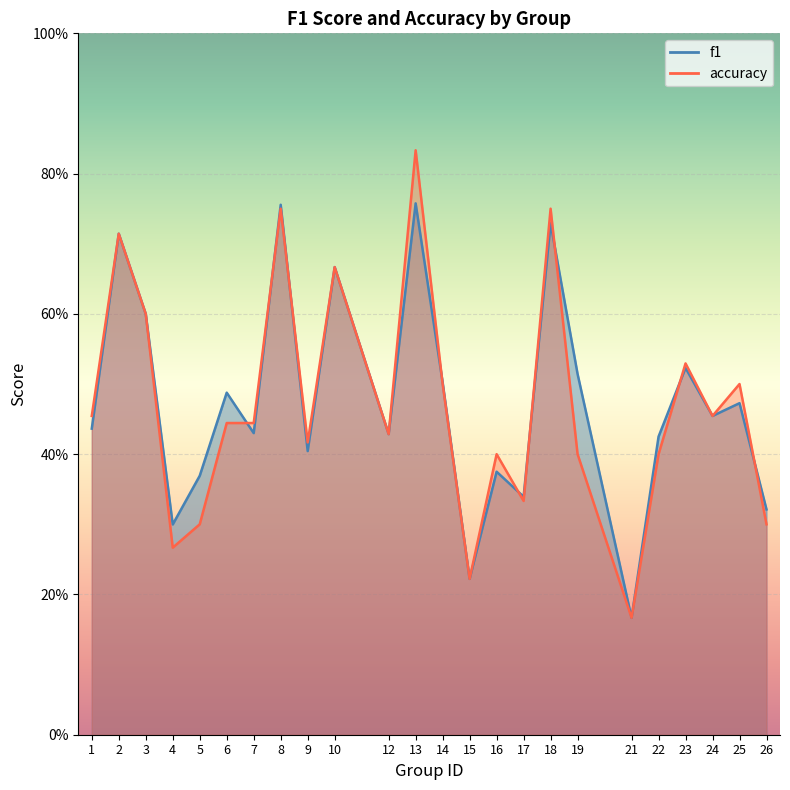

At how many categories does at least one series exceed 0?

24